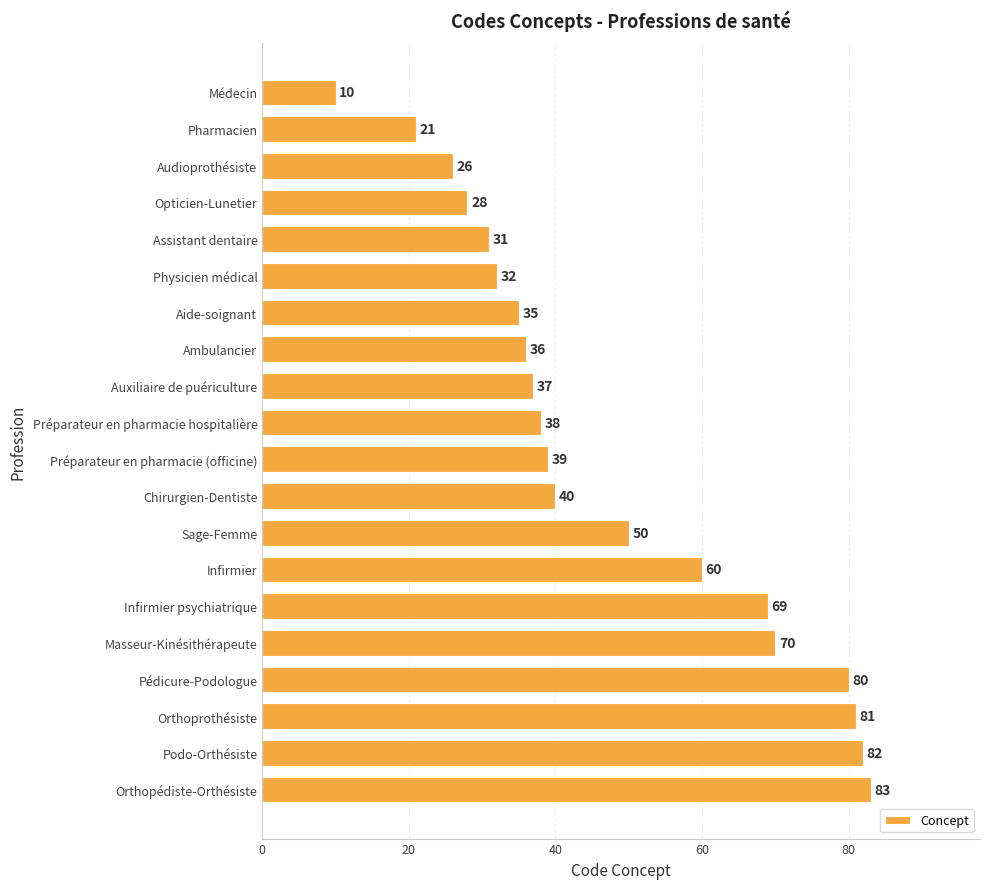

Which category has the highest value across all series?

Orthopédiste-Orthésiste